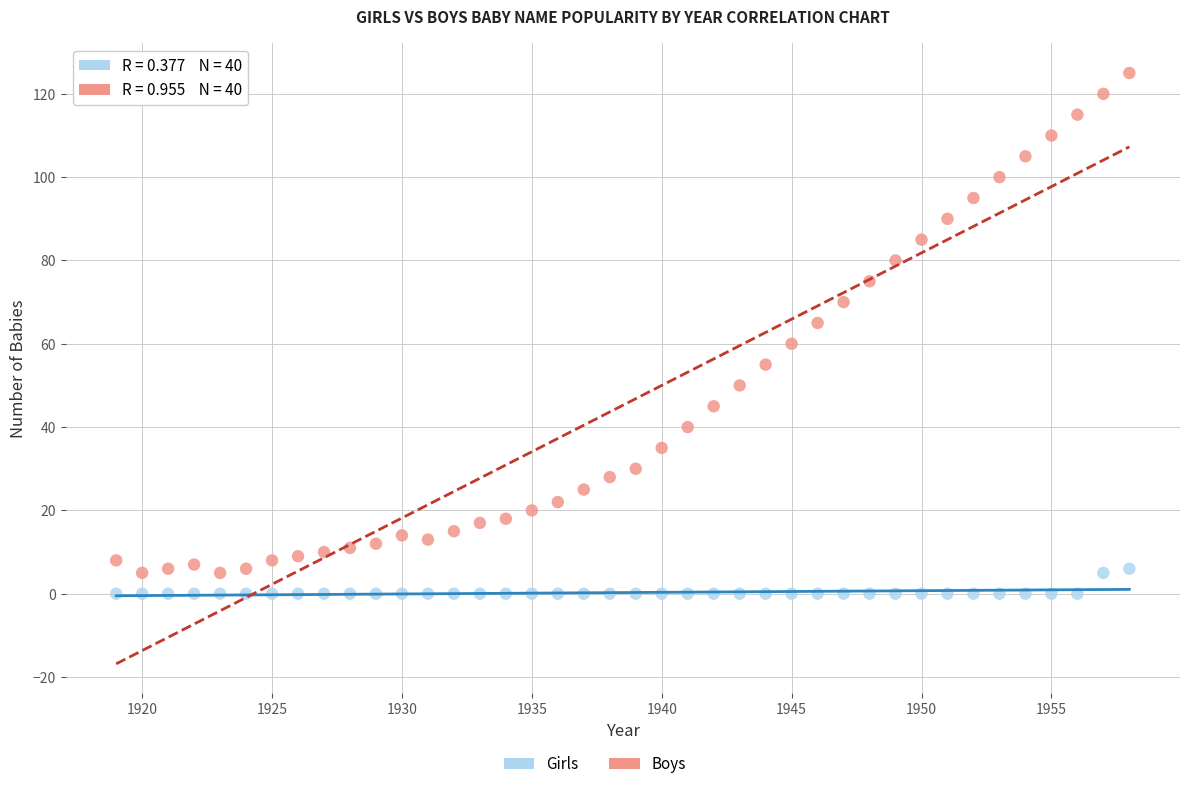

Which series has the largest Y range (max minus min)?

Boys